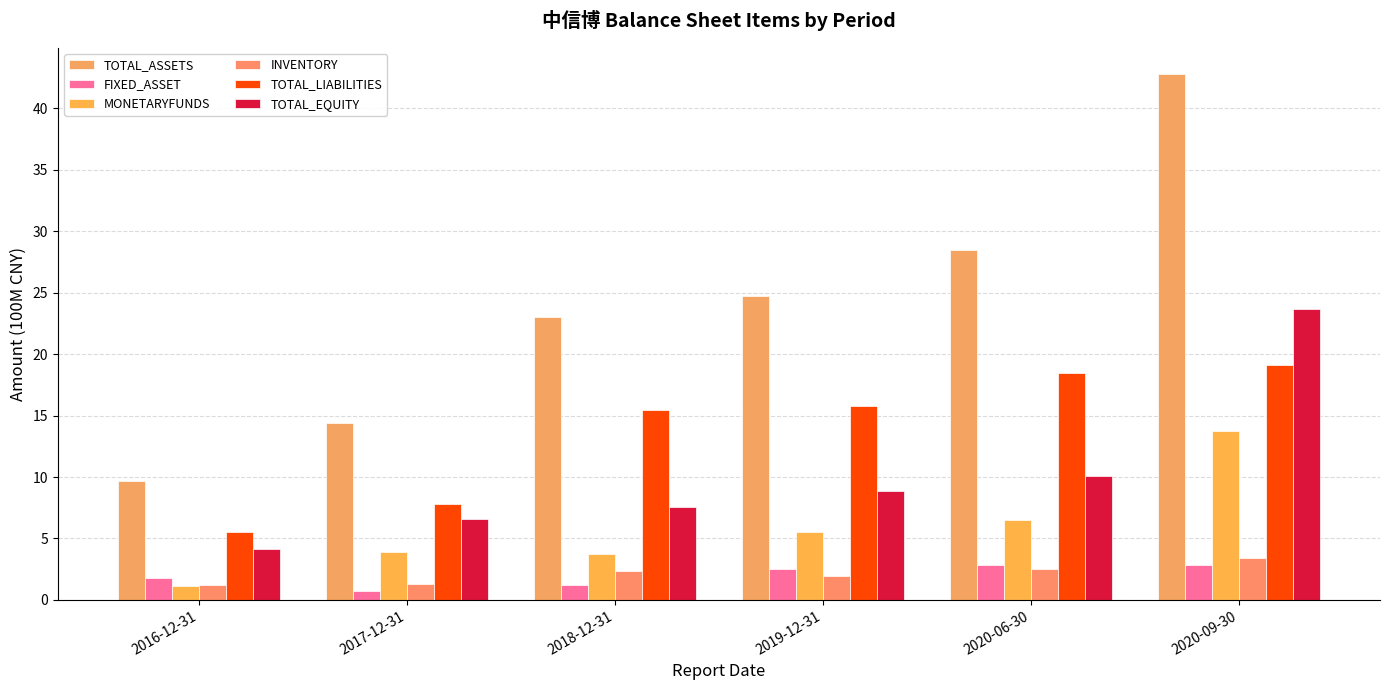

What is the smallest value displayed?

0.7